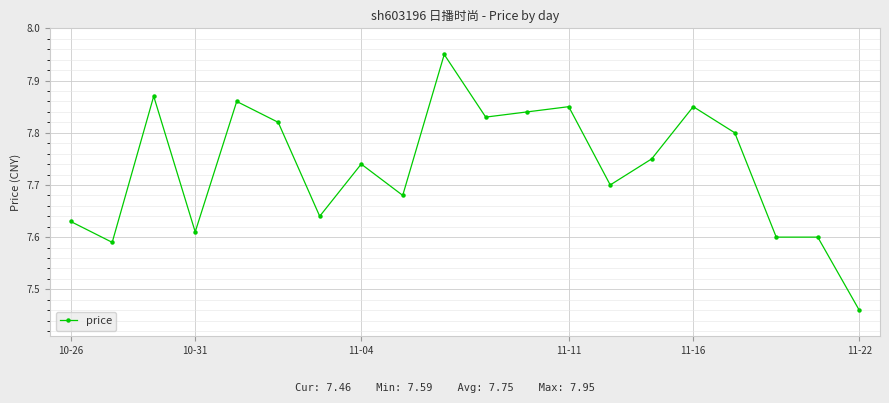

Count the values in the range 7 to 8.

20